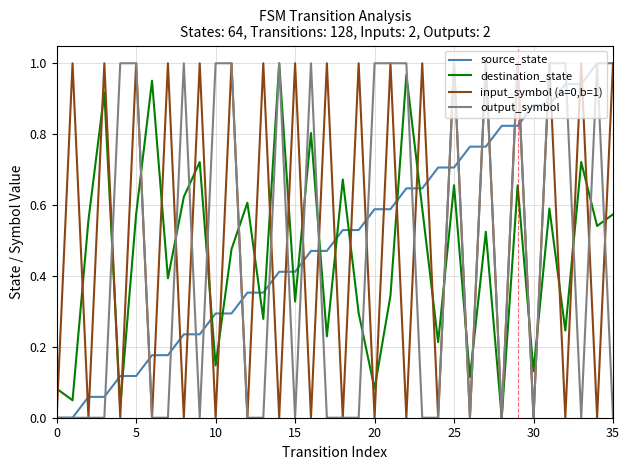

How many times do destination_state and source_state cross each other?

13